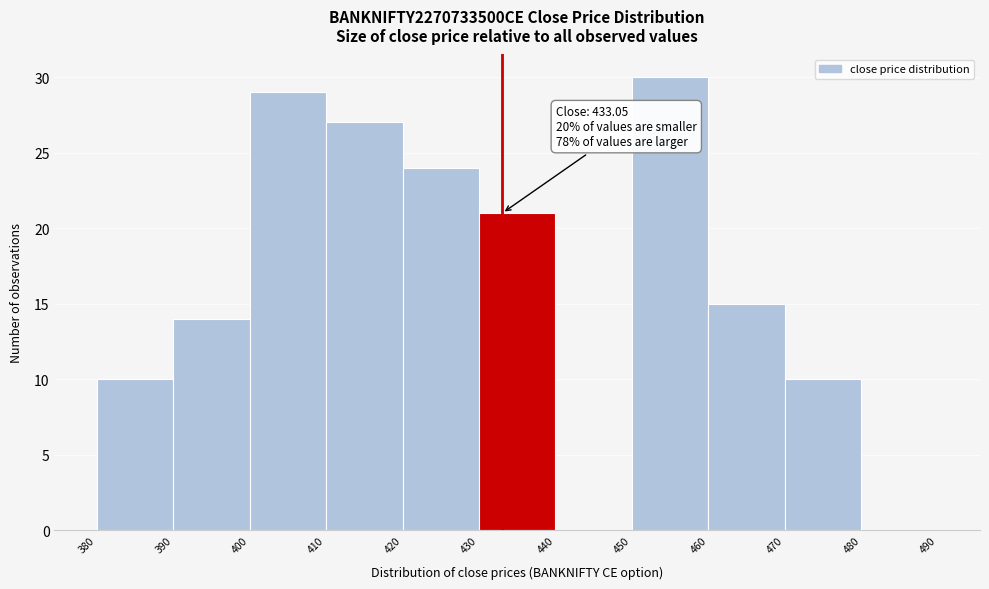

Over which range of the x-axis is the bar tallest?

450 to 460